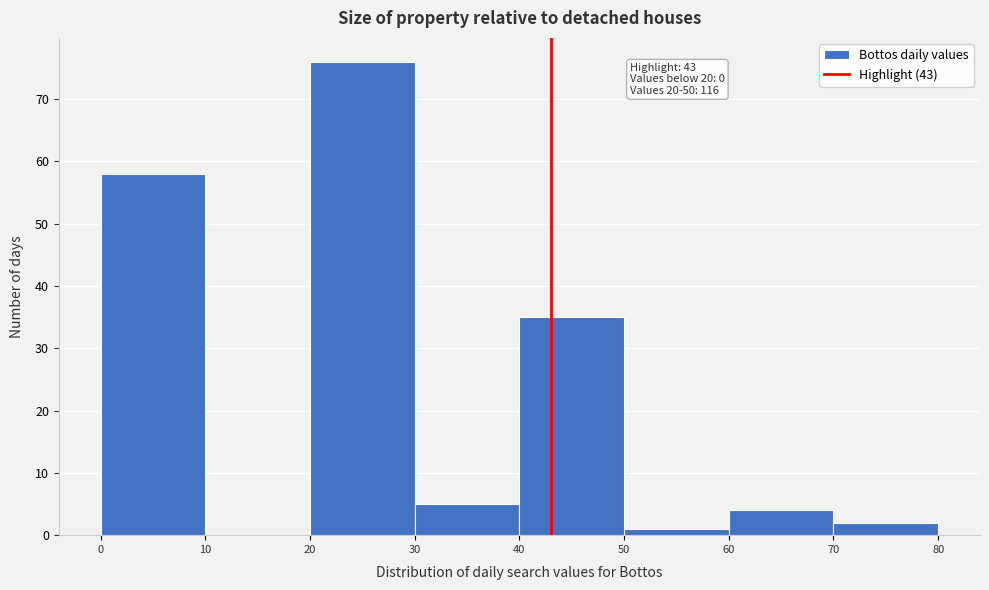

Over which range of the x-axis is the bar tallest?

20 to 30